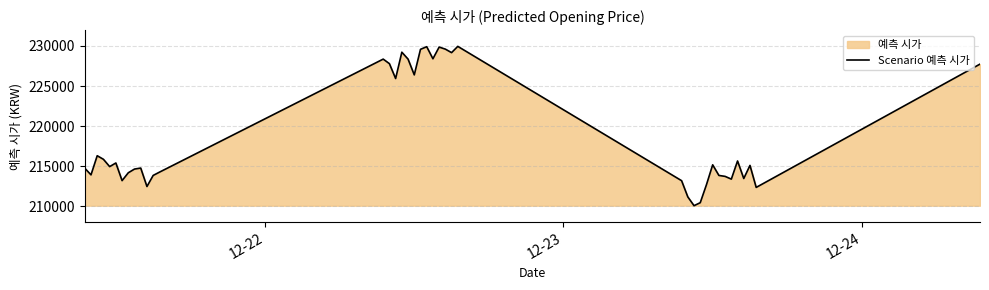

What is the smallest value displayed?

210083.7